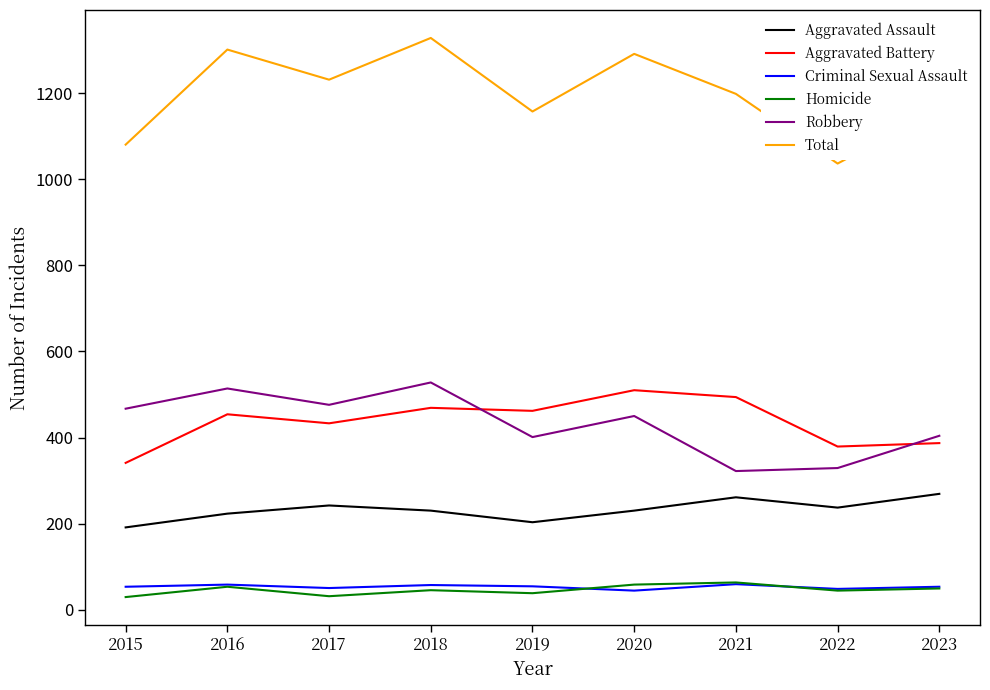

Rank the series at 2019 from highest to lowest value.

Total, Aggravated Battery, Robbery, Aggravated Assault, Criminal Sexual Assault, Homicide